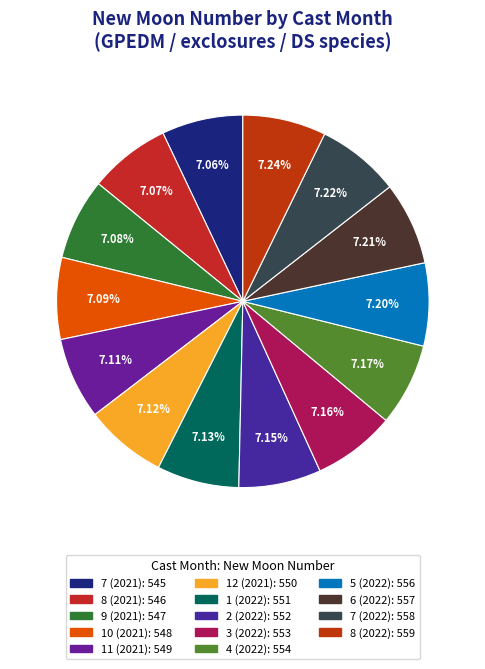

Is there a majority slice in this chart?

No